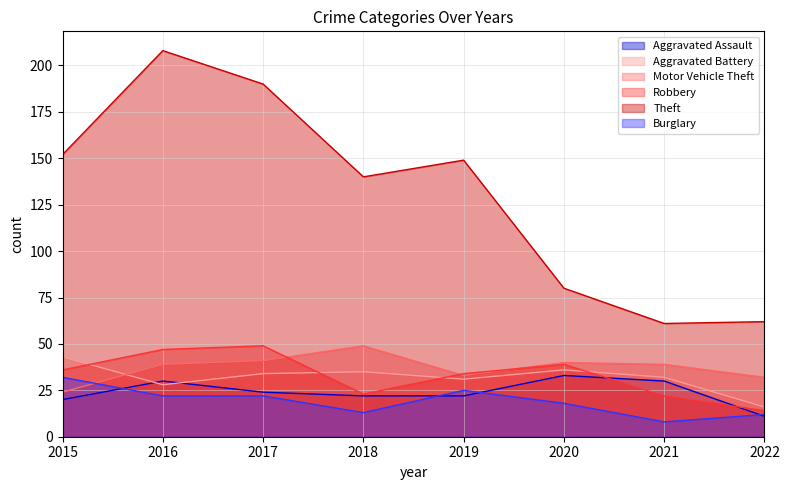

What is the difference between the maximum and minimum values in the Aggravated Assault series?

22